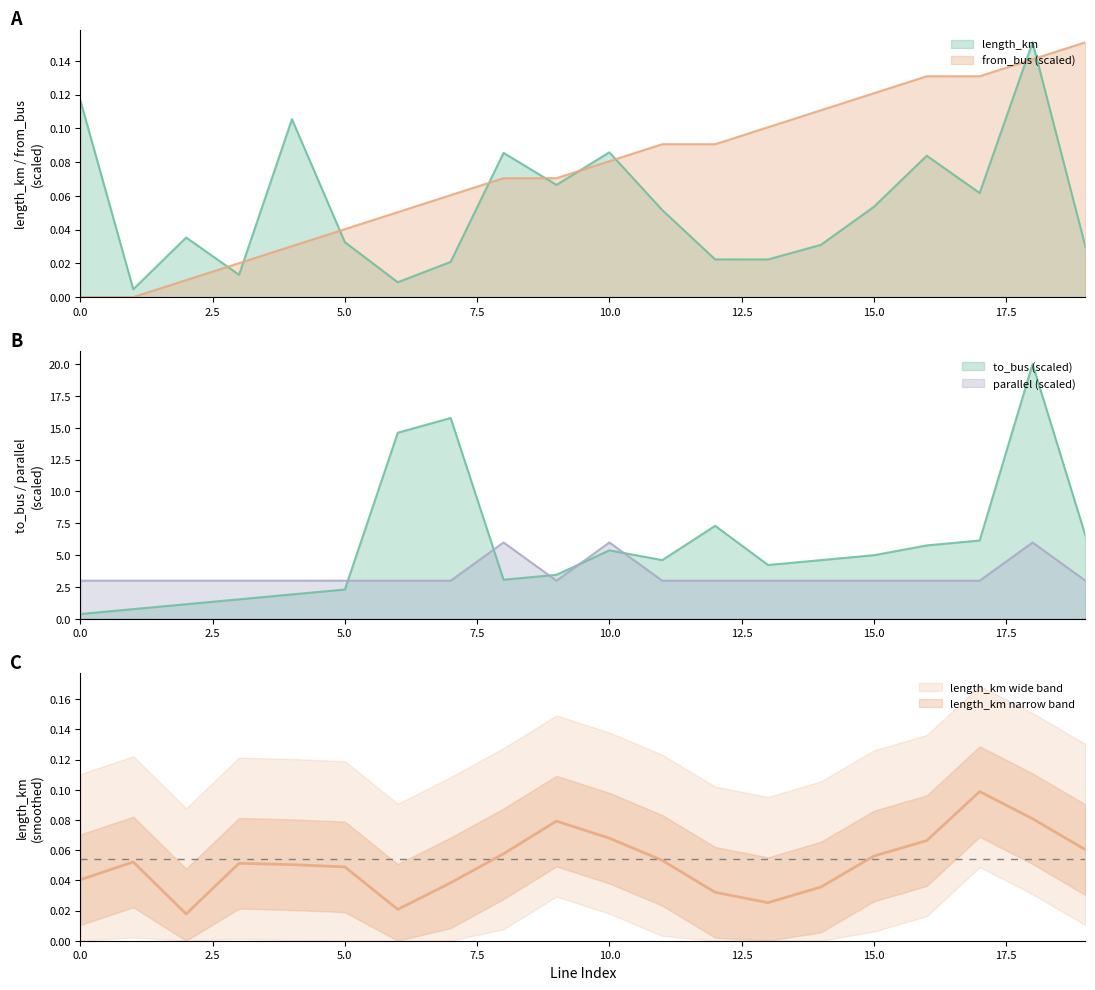

Rank the categories by to_bus value from highest to lowest.

18, 7, 6, 12, 19, 17, 16, 10, 15, 11, 14, 13, 9, 8, 5, 4, 3, 2, 1, 0